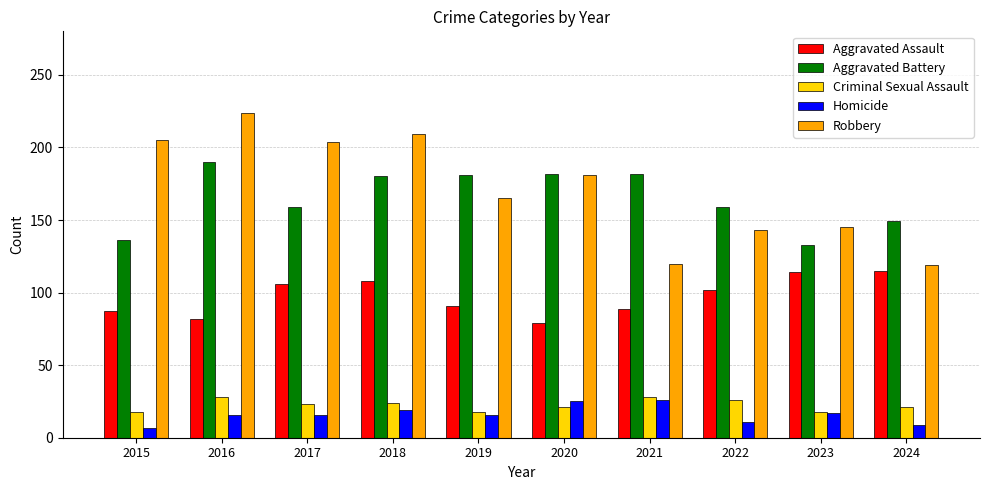

What is the average value of the Homicide series?

16